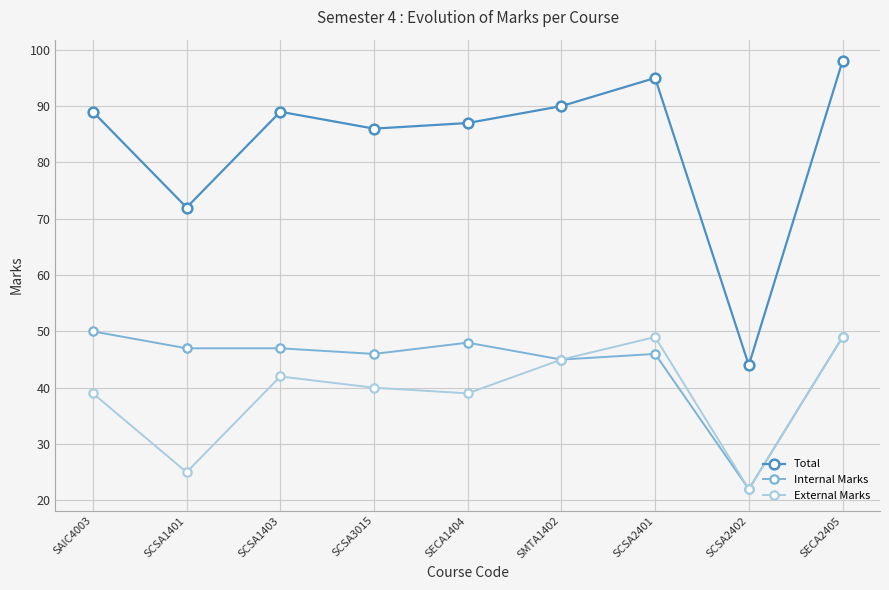

What is the difference between the Internal Marks values at SECA1404 and SCSA2401?

2